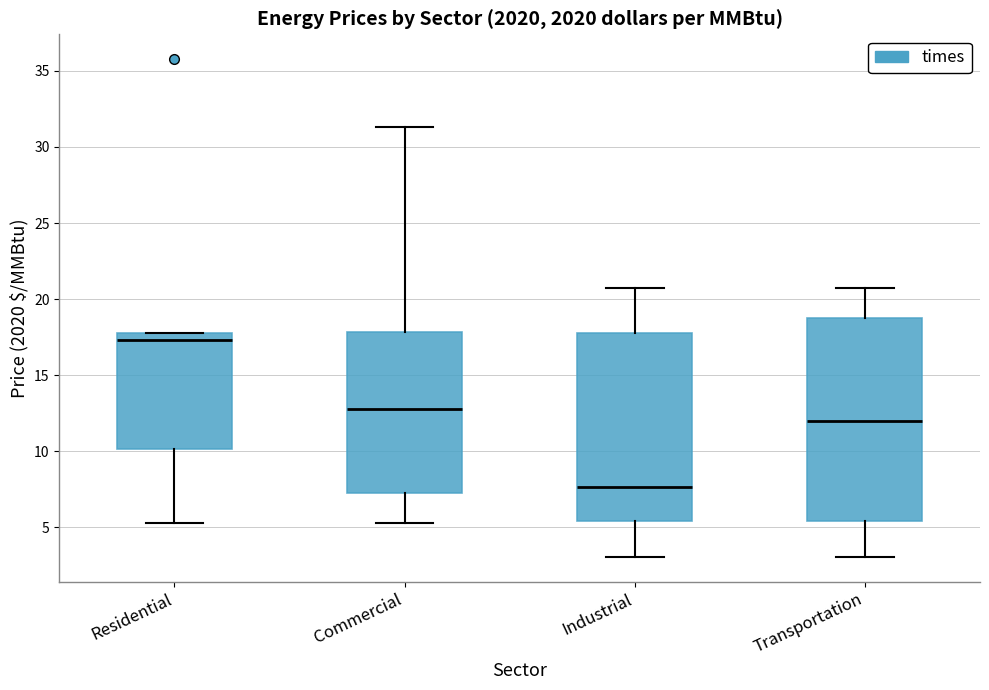

Reading left to right, transcribe this box plot: for each box, give where its median line is, the range the box spans, and where its two whiskers end, as read against the y-axis. The values are not printed on the chart, so give them approximately, as read against the axis.

Residential: median 17.5 (just below the box's upper edge), box 10.0 to 17.5, whiskers 5.0 to 17.5
Commercial: median 13.0, box 7.0 to 18.0, whiskers 5.0 to 31.5
Industrial: median 7.5, box 5.5 to 18.0, whiskers 3.0 to 20.5
Transportation: median 12.0, box 5.5 to 19.0, whiskers 3.0 to 20.5